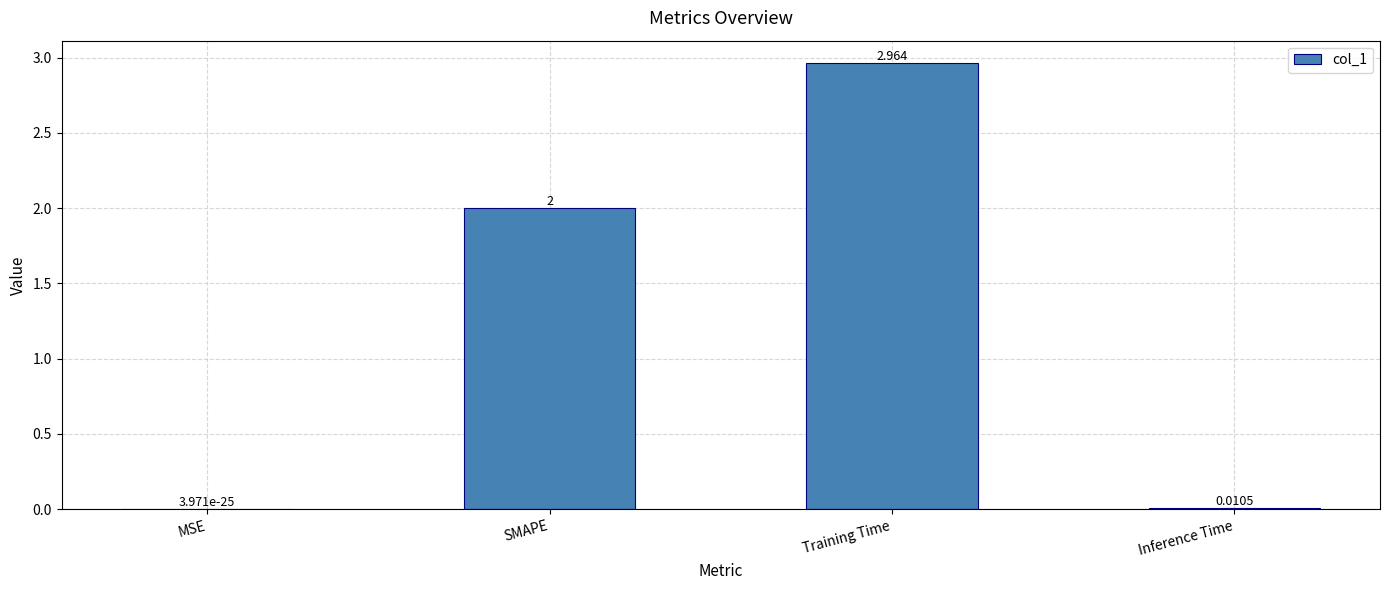

Between Inference Time and MSE, which is larger?

Inference Time